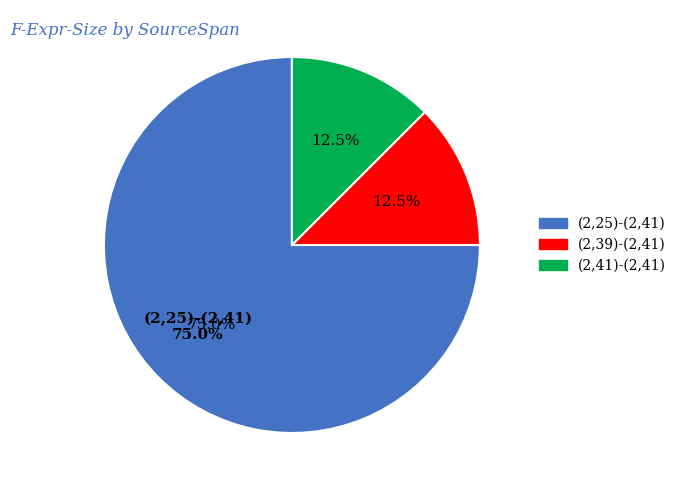

What percentage do (2,41)-(2,41) and (2,39)-(2,41) together represent?

25.0%